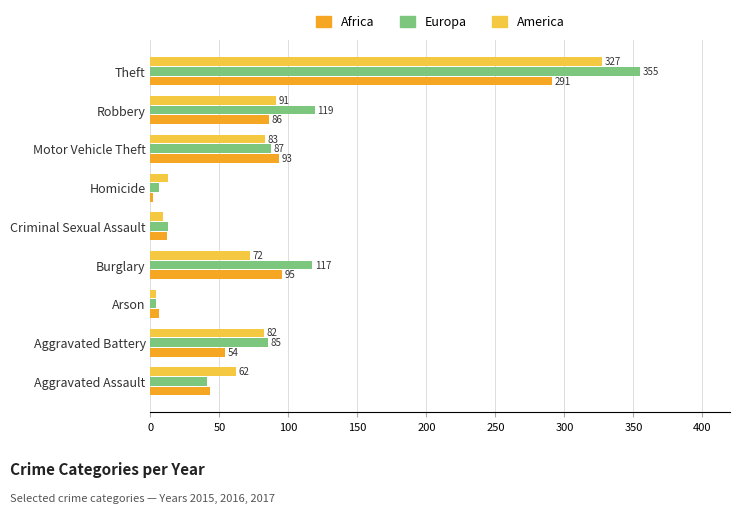

Rank the series by their average value, from highest to lowest.

Europa, America, Africa